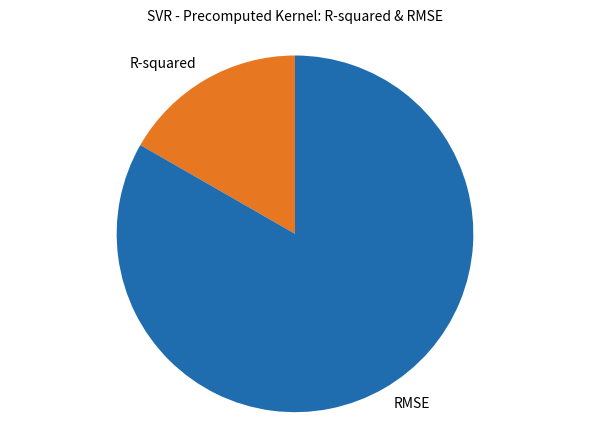

Is there any slice that represents more than half of the pie?

Yes